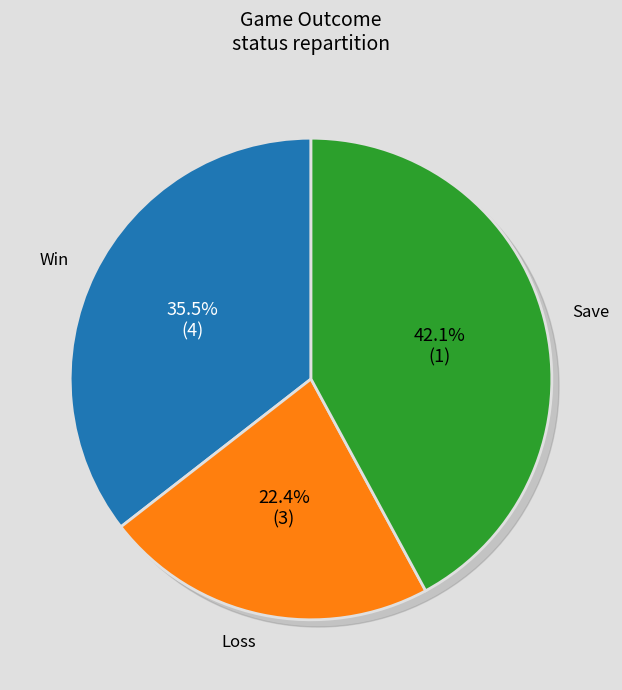

True or false: 2023-07-15 accounts for 48% of the total.

False